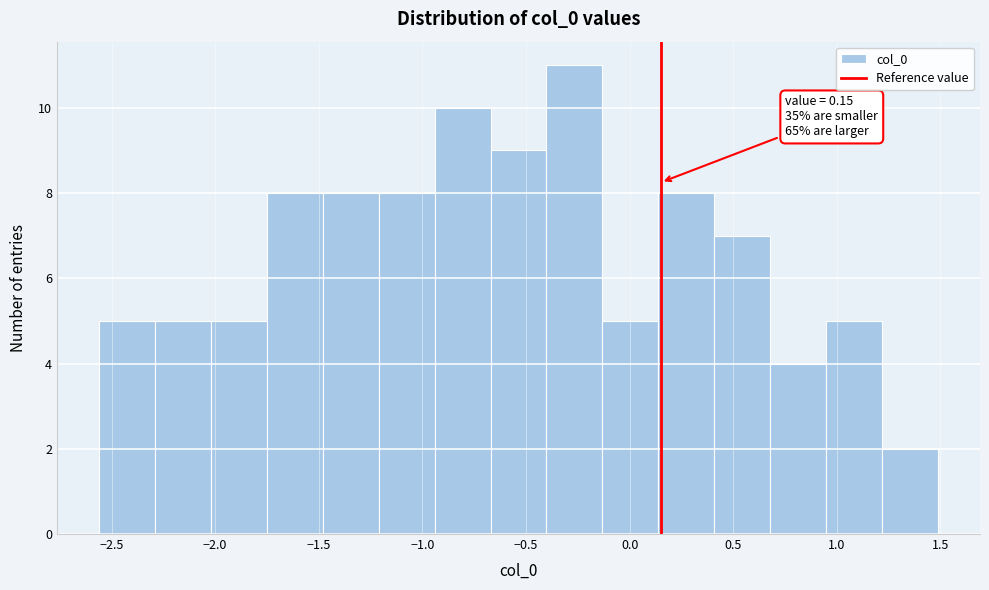

Which range on the x-axis has the tallest bar?

-0.40 to -0.15